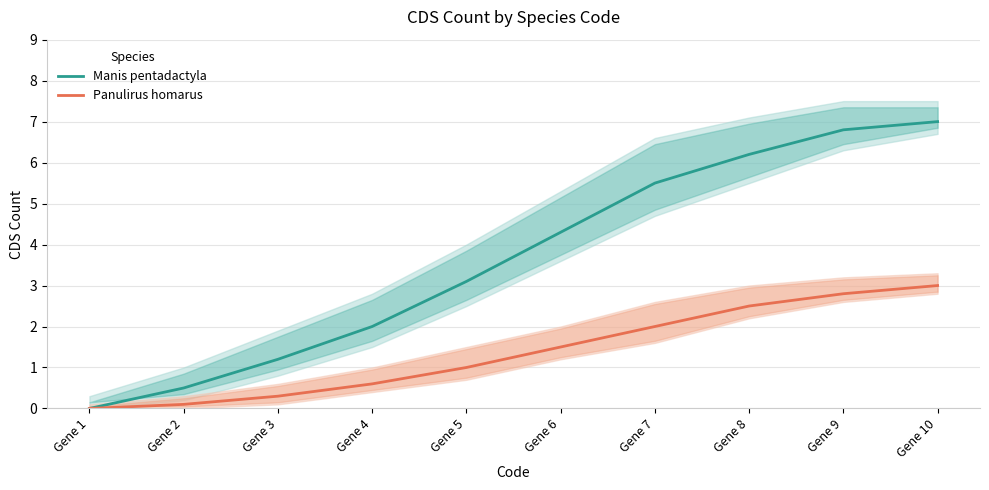

What is the difference between the highest and lowest values at Gene 9?

4.0